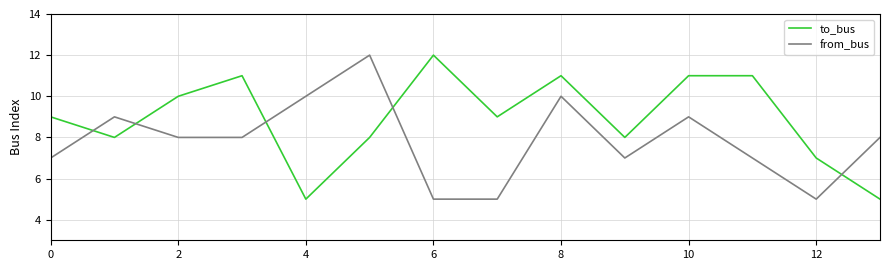

Which series has the largest total across all categories?

to_bus